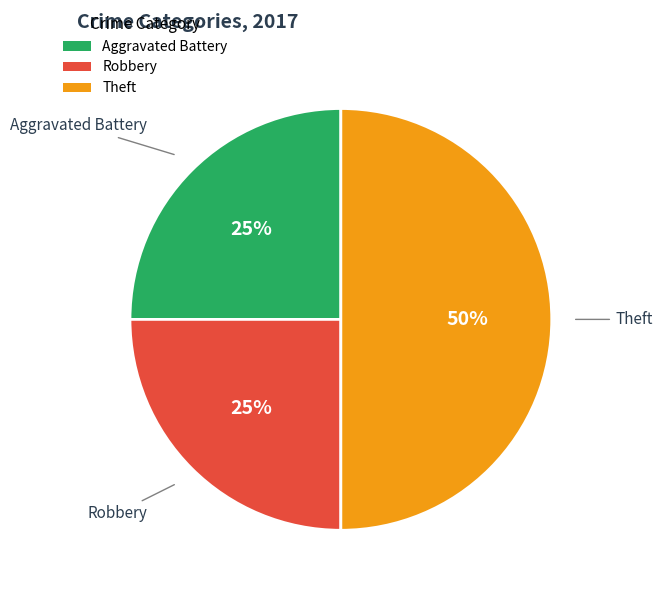

To the nearest percent, what is the difference between the Theft and Robbery slice percentages?

25%